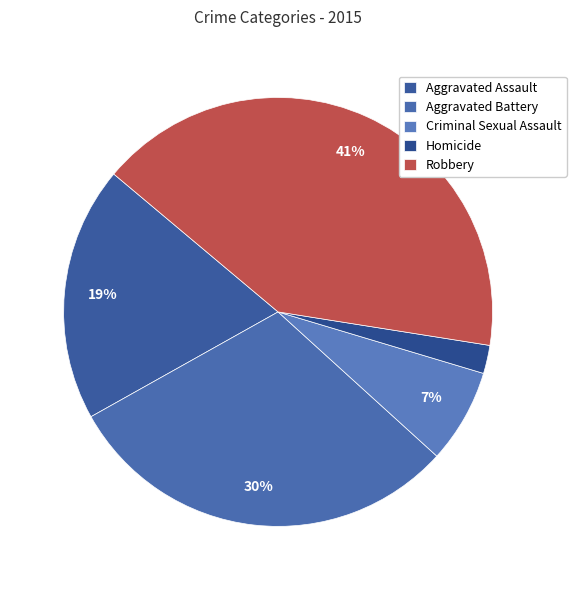

Is Homicide the majority of the pie?

No